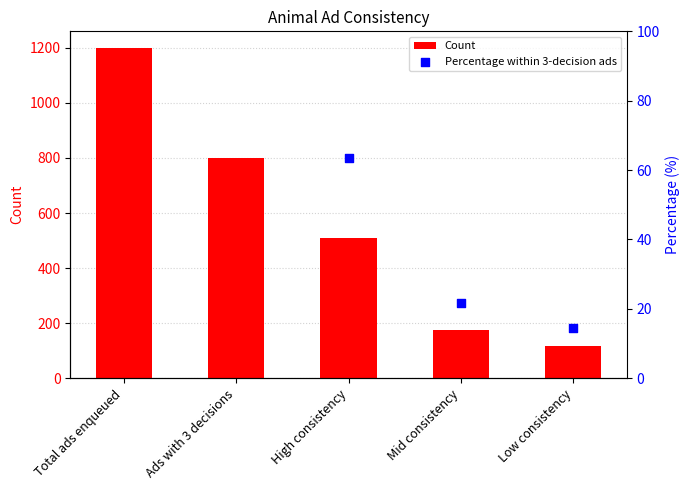

What is the ratio of the value at High consistency to the value at Low consistency?

4.4